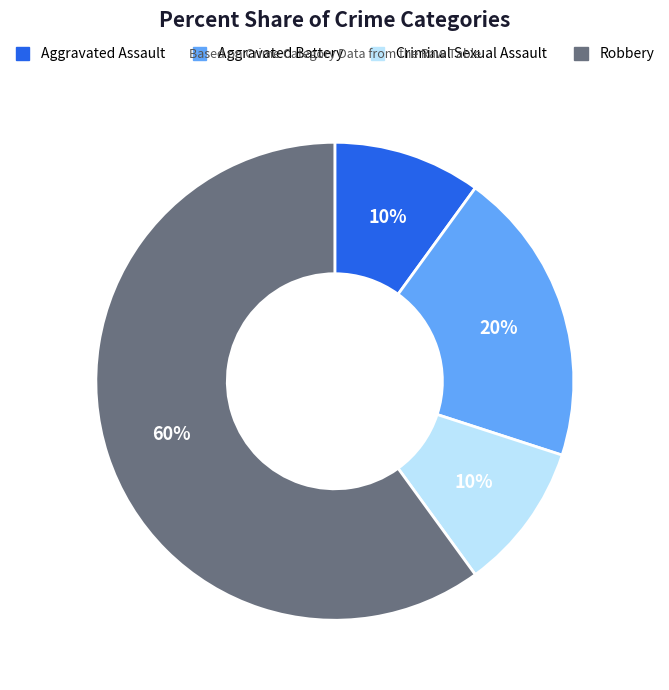

Between Aggravated Assault and Robbery, which is larger?

Robbery